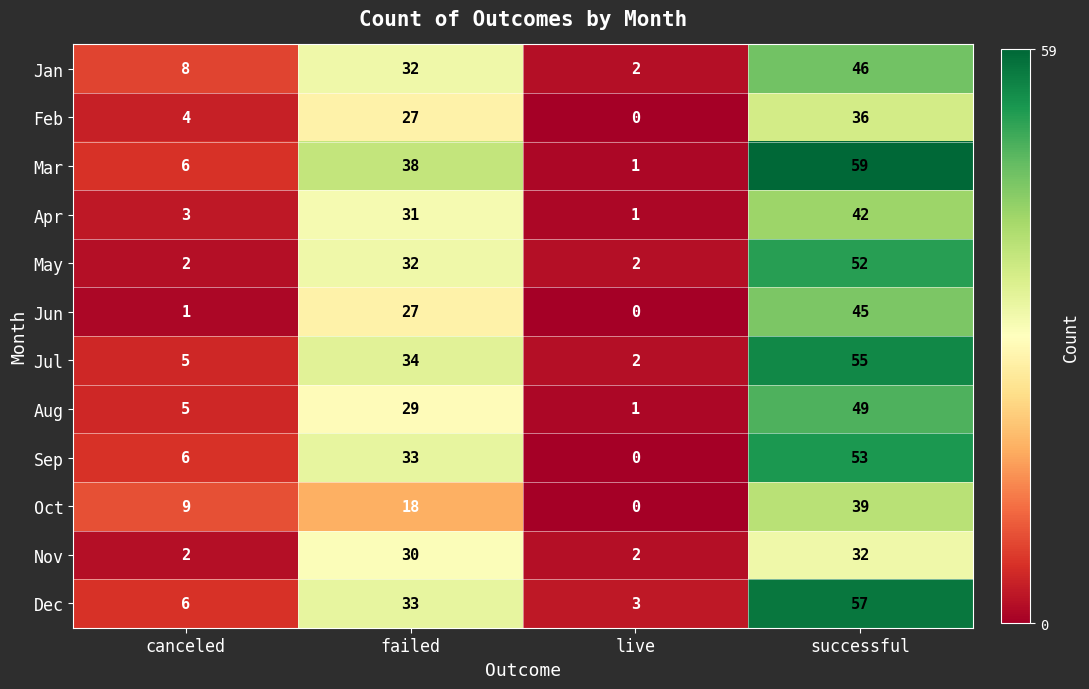

Which series changed the most between canceled and failed?

Mar